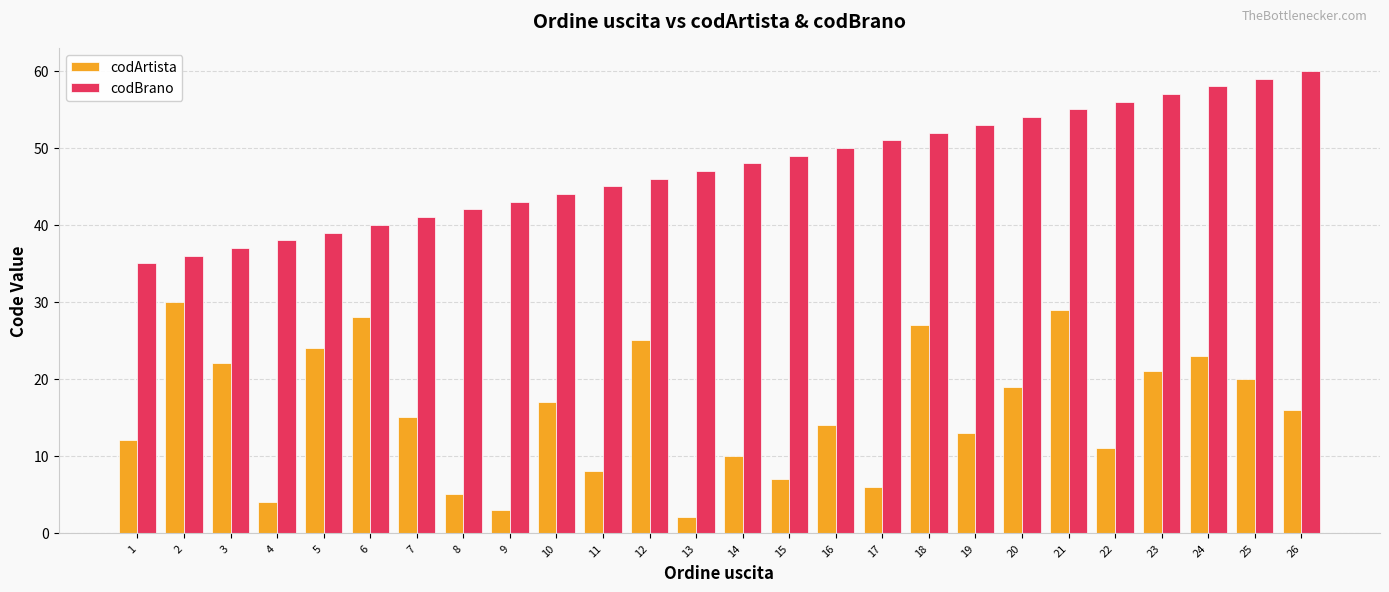

What is the minimum value for codArtista?

2